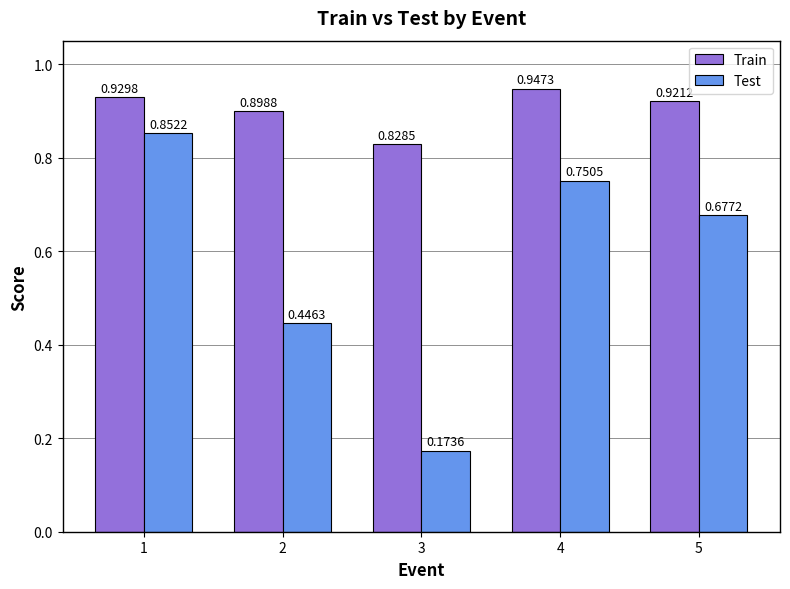

How many bars are there in total?

10